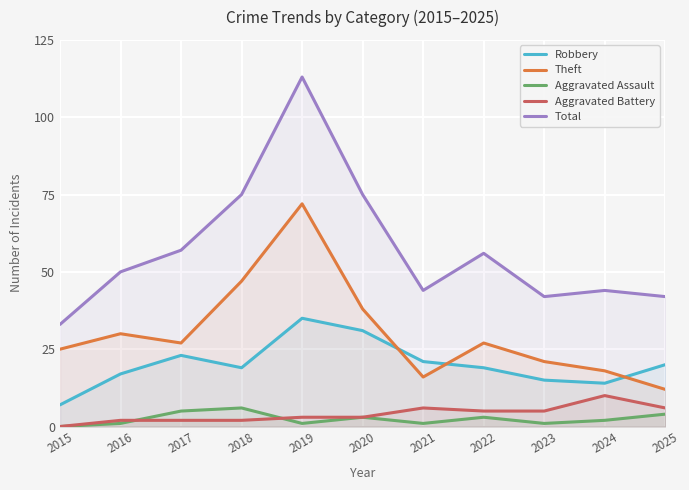

What is the approximate value of Aggravated Assault at 2017?

5